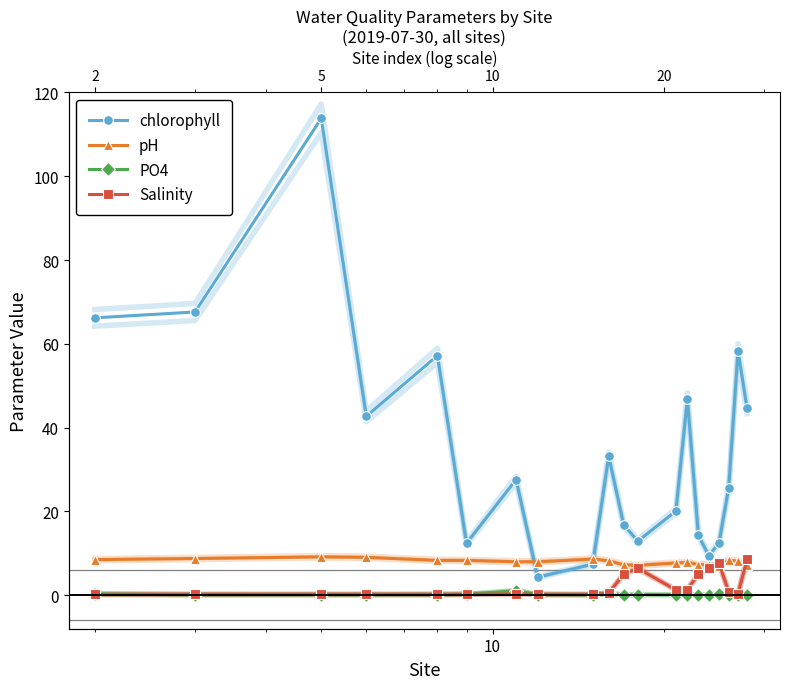

True or false: pH has more than 0 interior local peaks.

True